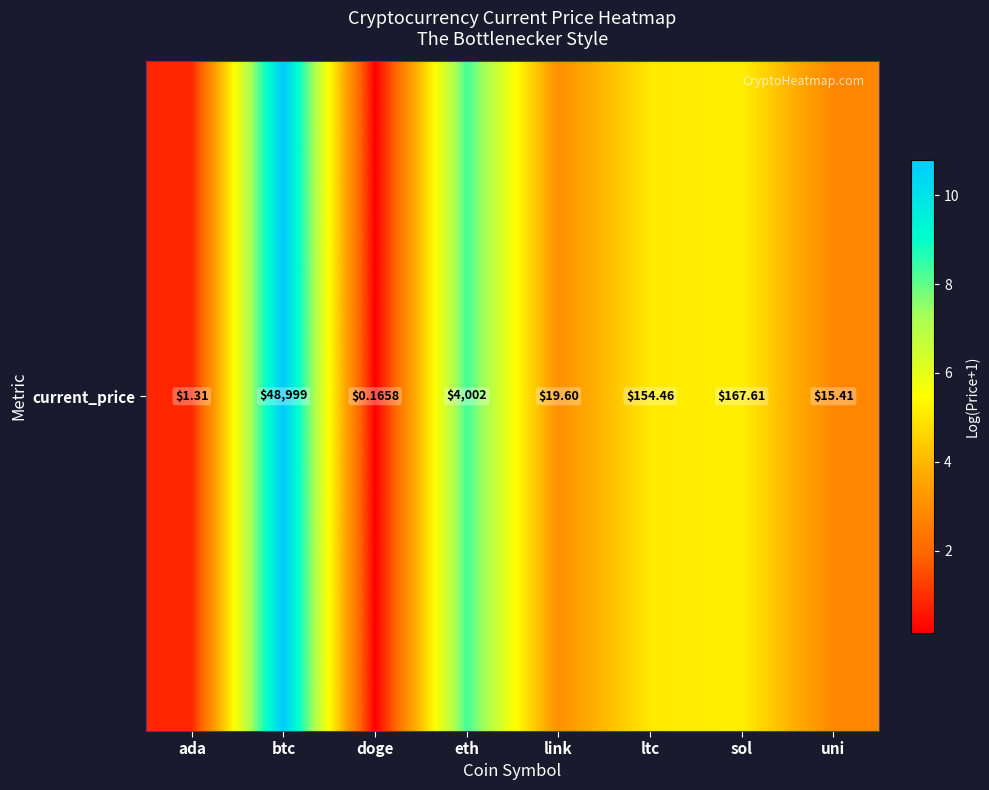

Reading left to right, list all the values displayed in this chart.

0.8	10.8	0.2	8.3	3.0	5.0	5.1	2.8